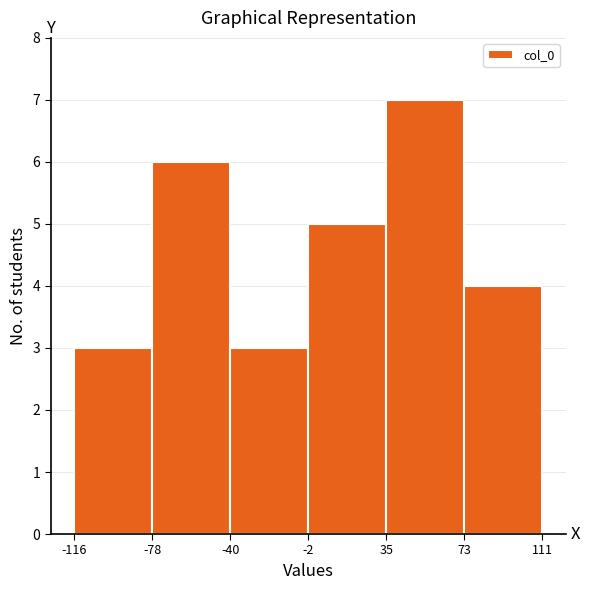

Reading left to right, transcribe this chart: for each bar, give the range it covers on the x-axis and its height. The values are not printed on the chart, so give them approximately, as read against the axis.

-116 to -78: 3
-78 to -40: 6
-40 to -2: 3
-2 to 35: 5
35 to 73: 7
73 to 111: 4